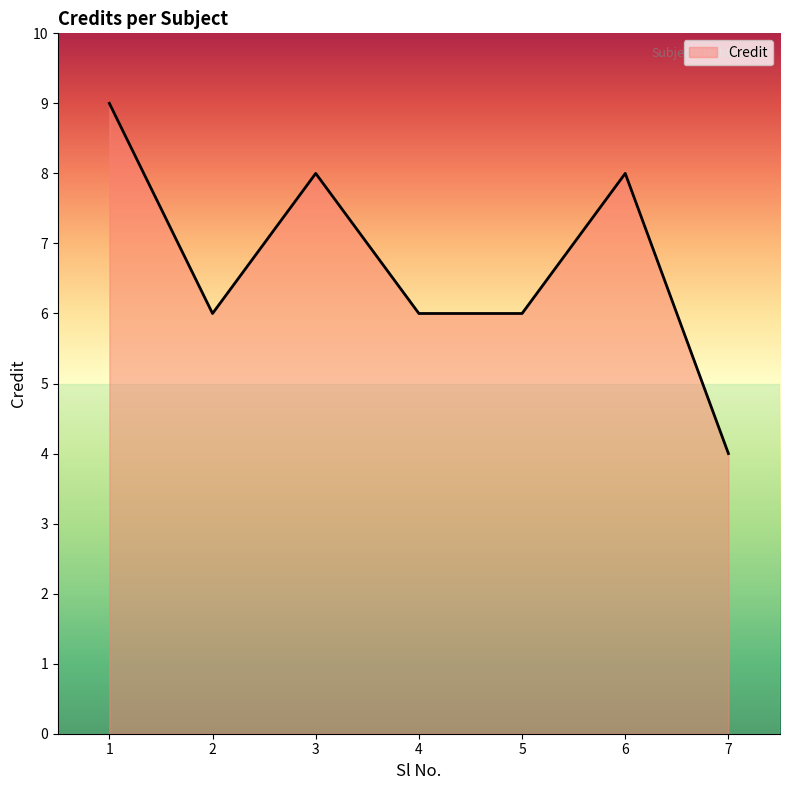

The chart shows a value of 8 at 3. True or false?

True